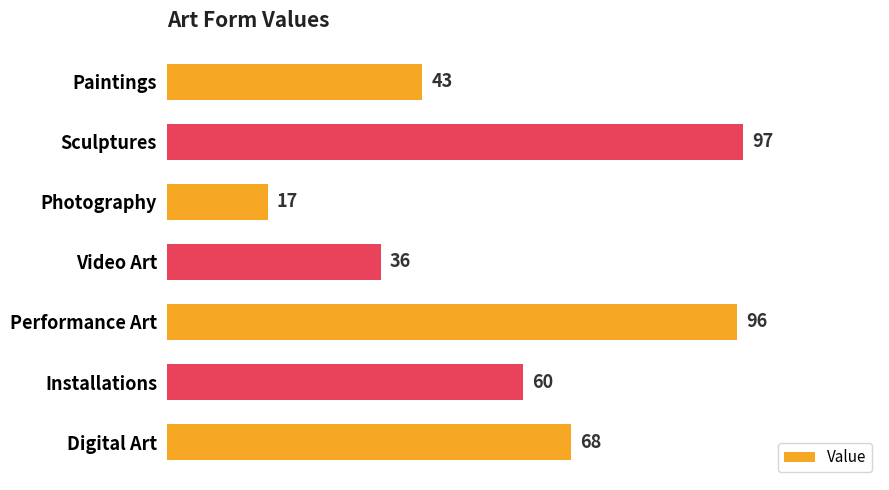

Reading bottom to top, transcribe all the data shown in this chart.

68	60	96	36	17	97	43